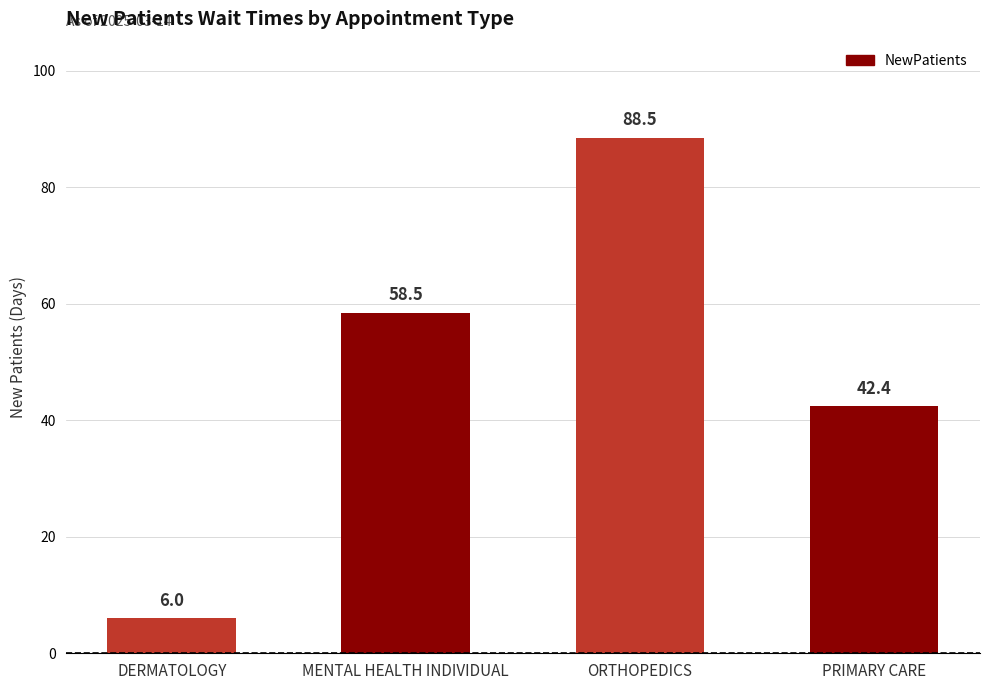

What position from the left is PRIMARY CARE?

4